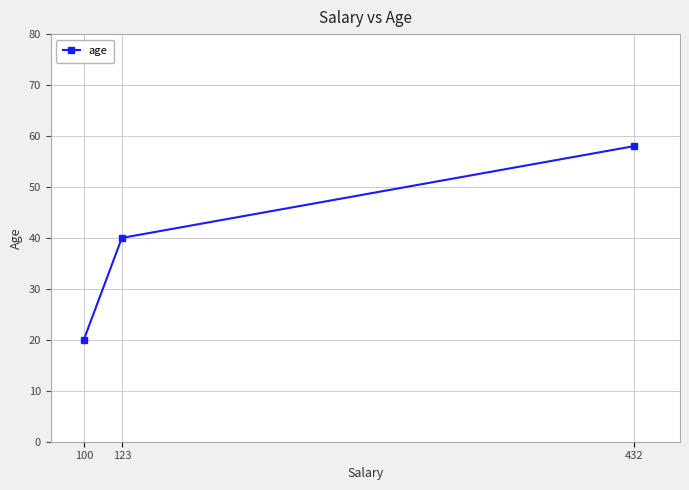

List the labels in order of value, smallest first.

100, 123, 432